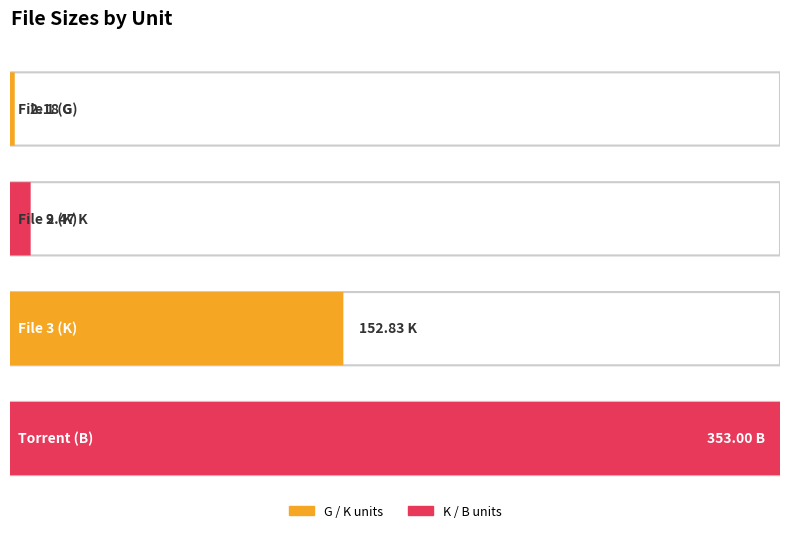

What is the difference between the values at K and B?

200.2